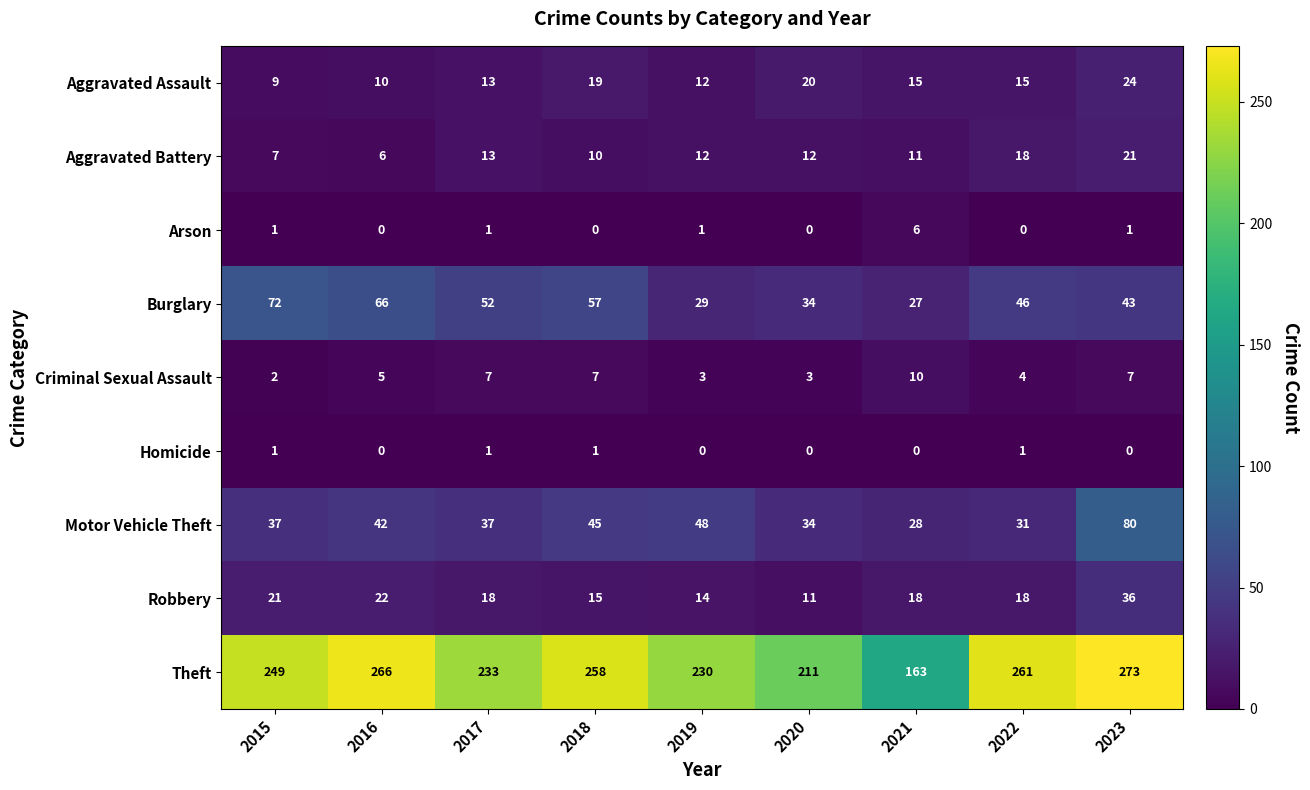

What is the spread (max minus min) of values at 2023?

273